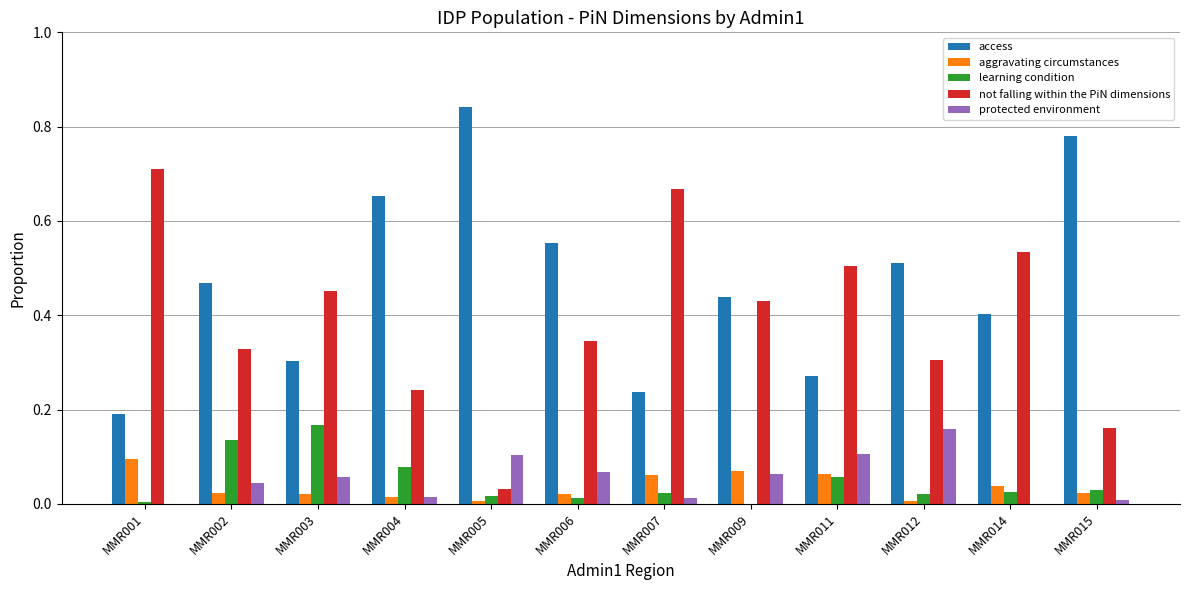

Between MMR002 and MMR007, which series saw the biggest shift?

not falling within the PiN dimensions